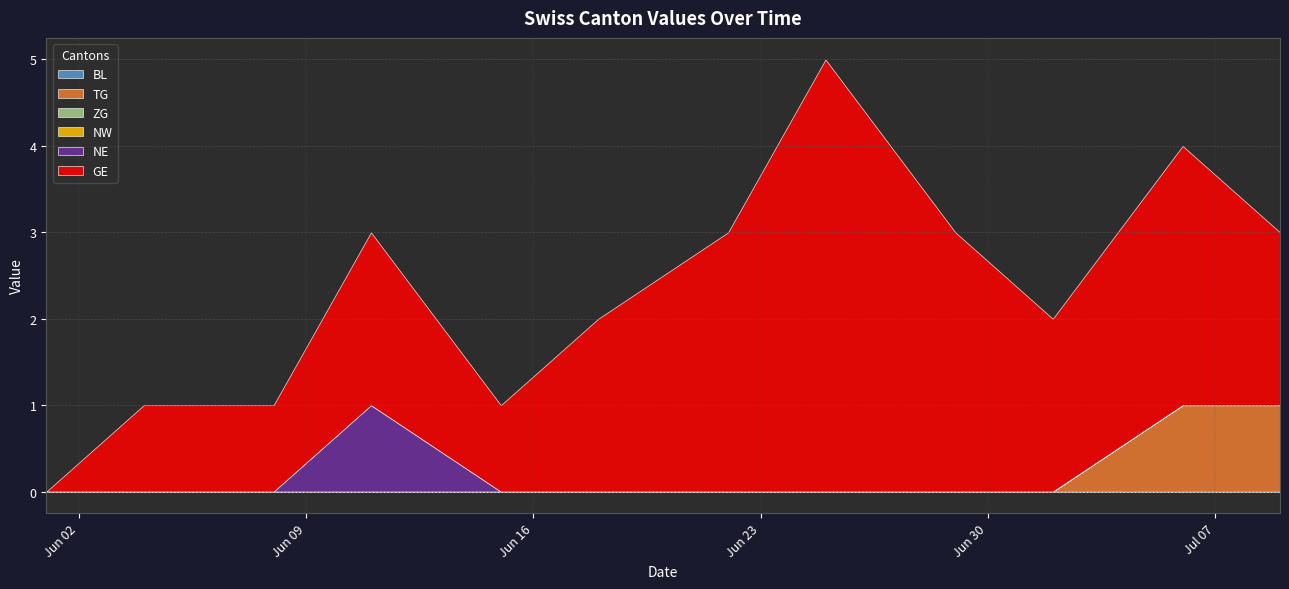

List the series in order of their peak value, lowest first.

BL, ZG, NW, TG, NE, GE